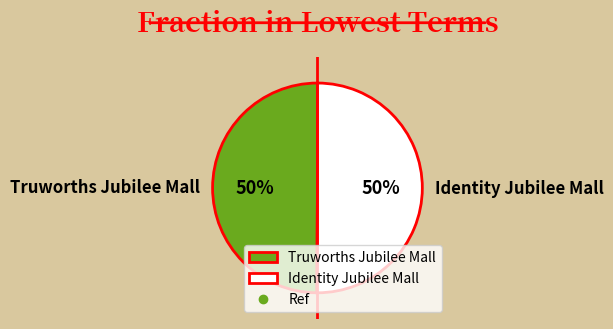

Combined, do Identity Jubilee Mall and Truworths Jubilee Mall account for over 50%?

Yes